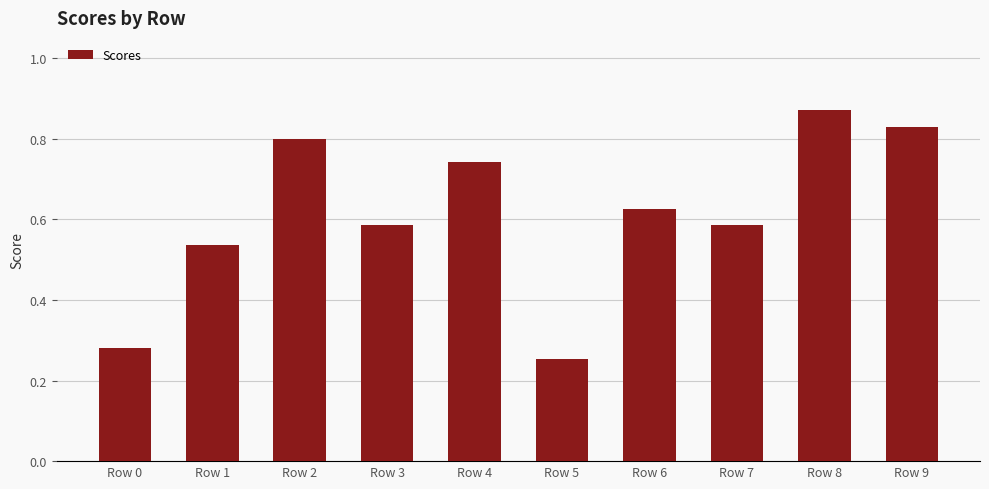

What is the sum of the values at Row 1 and Row 4?

1.3